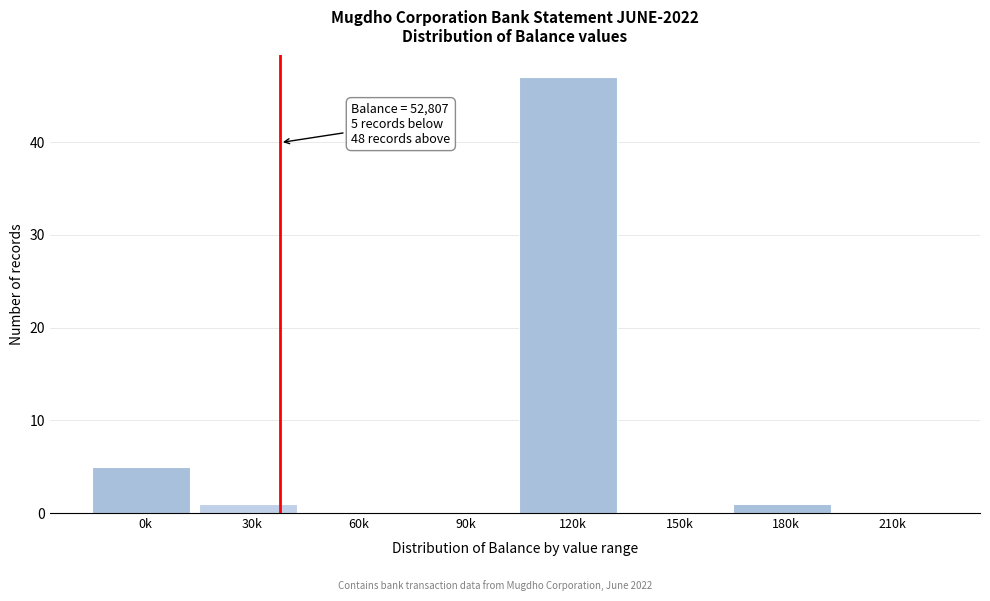

Reading left to right, transcribe all the data shown in this chart.

0k=5	30k=1	60k=0	90k=0	120k=47	150k=0	180k=1	210k=0